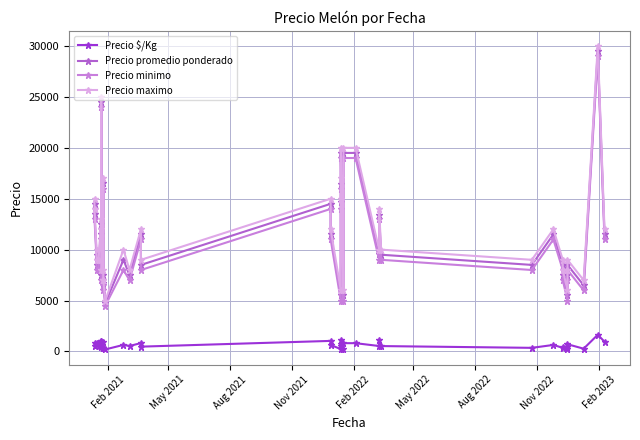

True or false: Precio $/Kg and Precio minimo intersect in this chart.

False